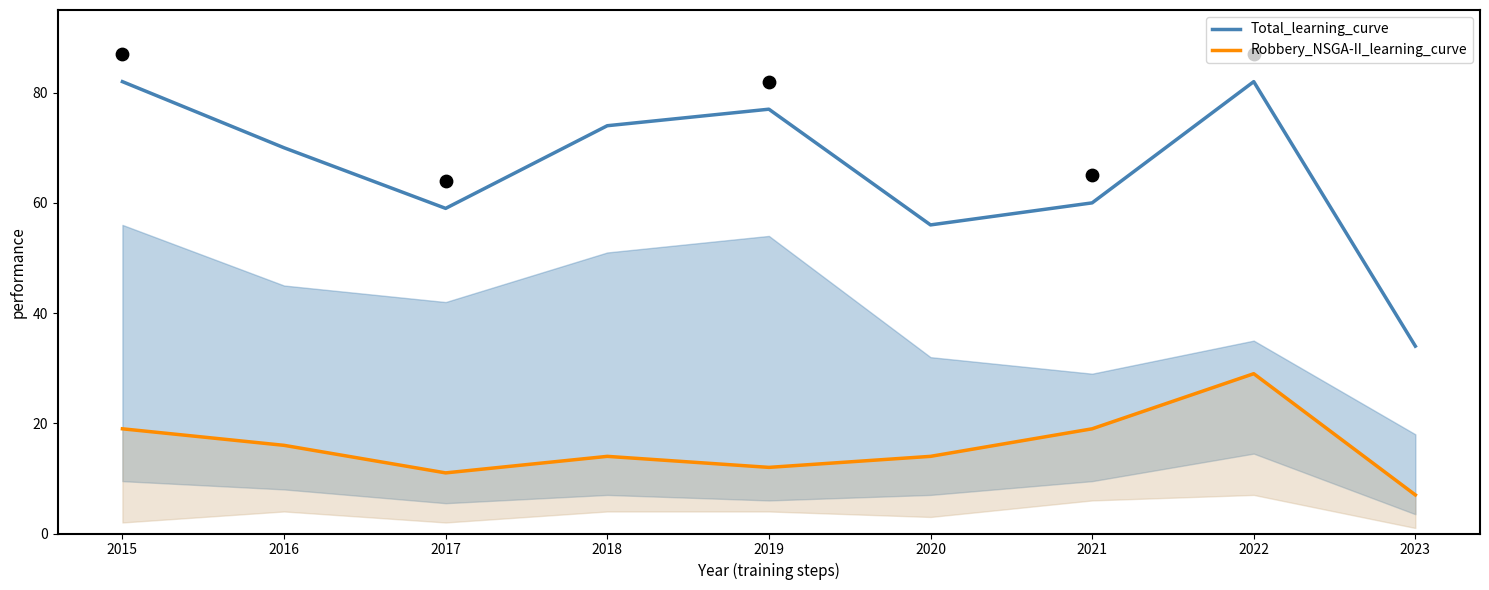

Which series contains the highest Y value?

Total_learning_curve